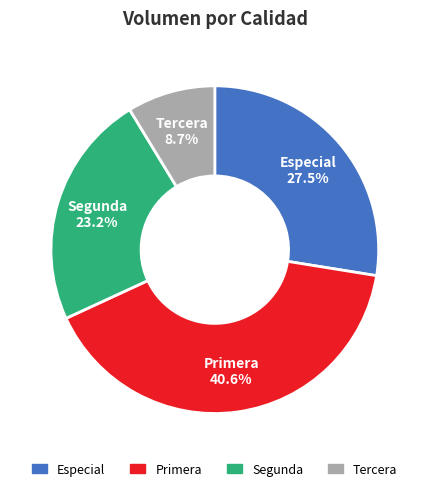

Does any single category account for the majority?

No